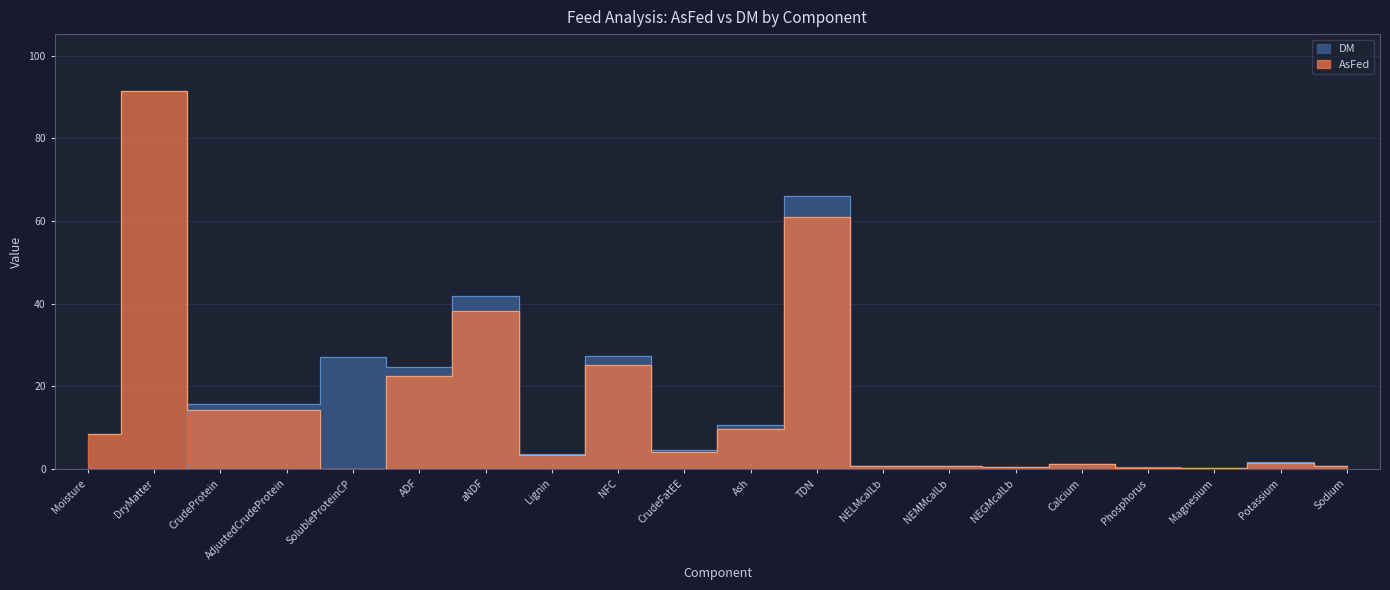

At which label does AsFed reach its peak?

DryMatter